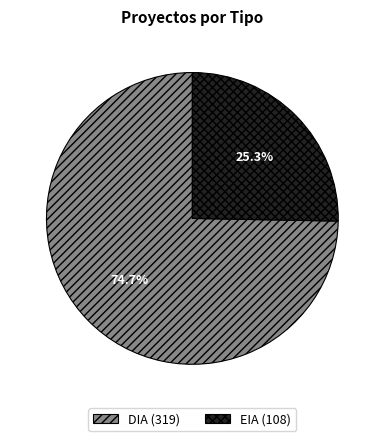

What is the ratio of the value at DIA to the value at EIA?

3.0